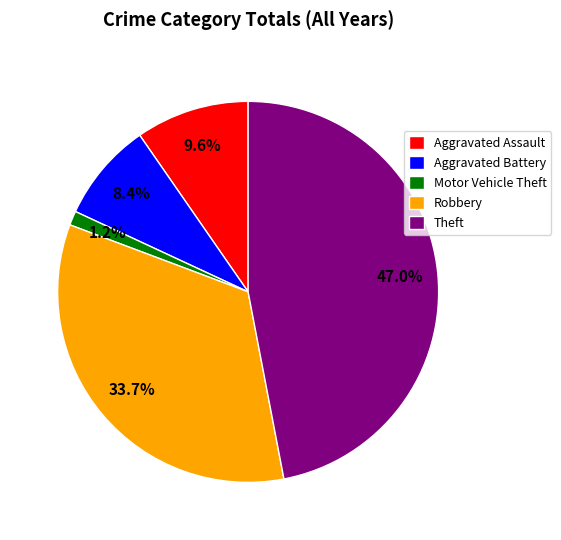

To the nearest percent, what is the difference between the largest and smallest slice percentages?

46%